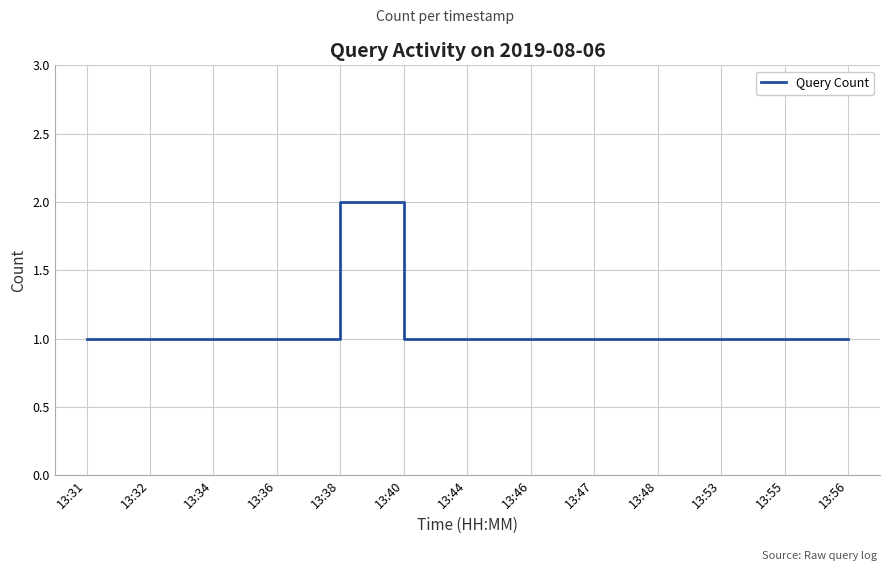

Which label corresponds to the largest value in the chart?

13:38